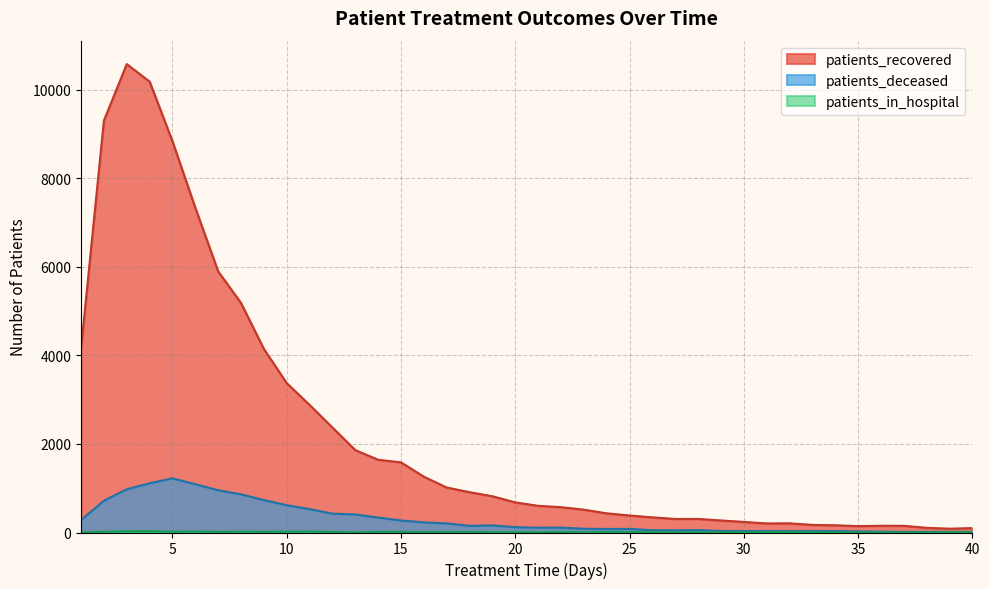

At 28, list the series in order from largest to smallest.

patients_recovered, patients_deceased, patients_in_hospital